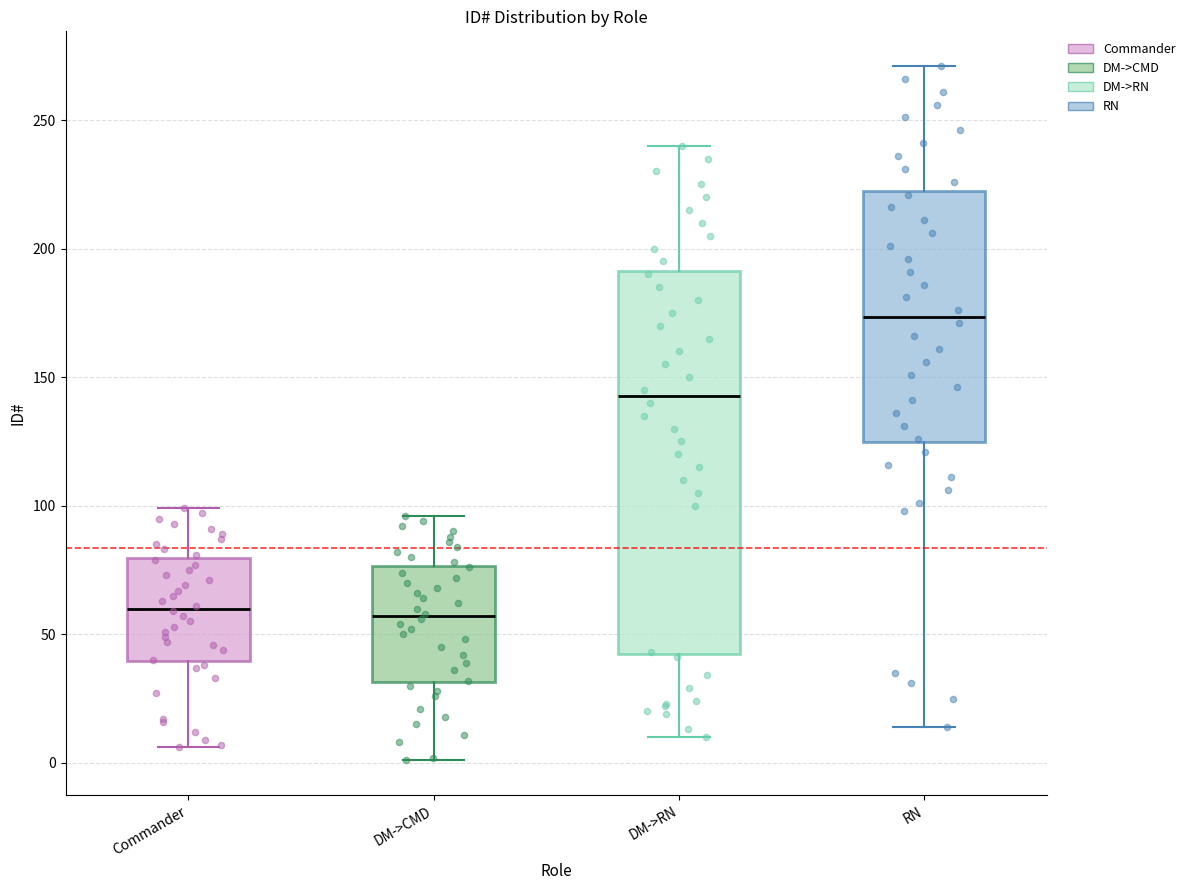

Where does the median line of the box for DM->CMD sit on the y-axis? The values are not printed on the chart, so give them approximately, as read against the axis.

55